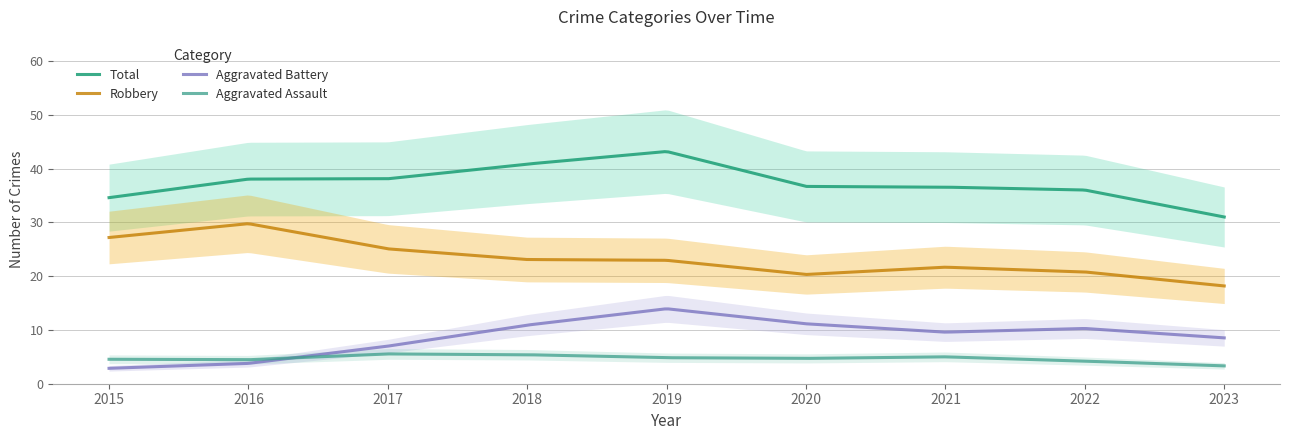

What is the highest value of the Aggravated Assault series?

5.5